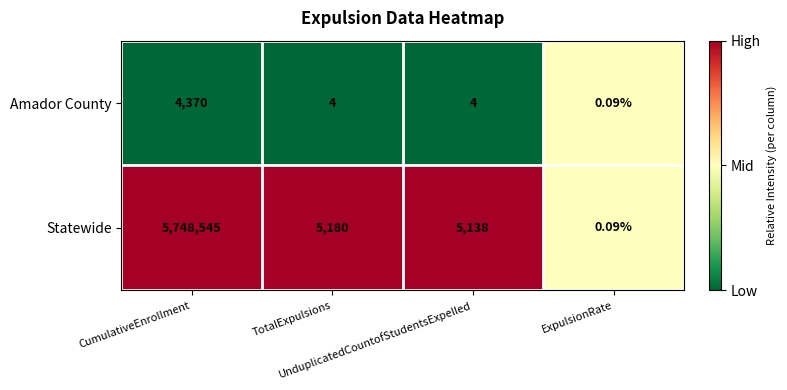

Which series has the largest total across all categories?

Statewide